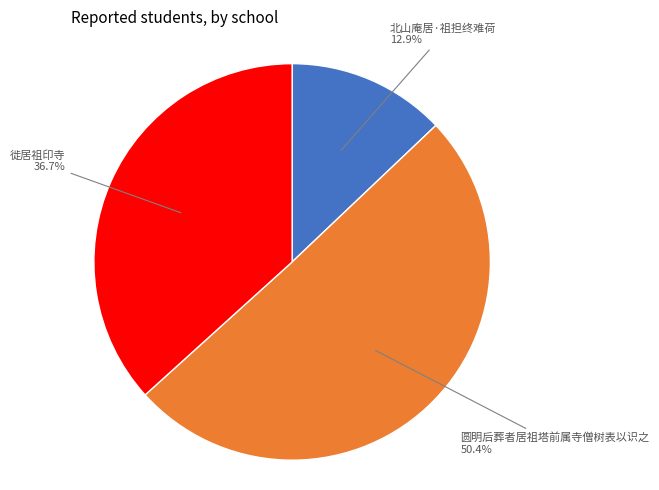

Count the number of slices in the pie.

3